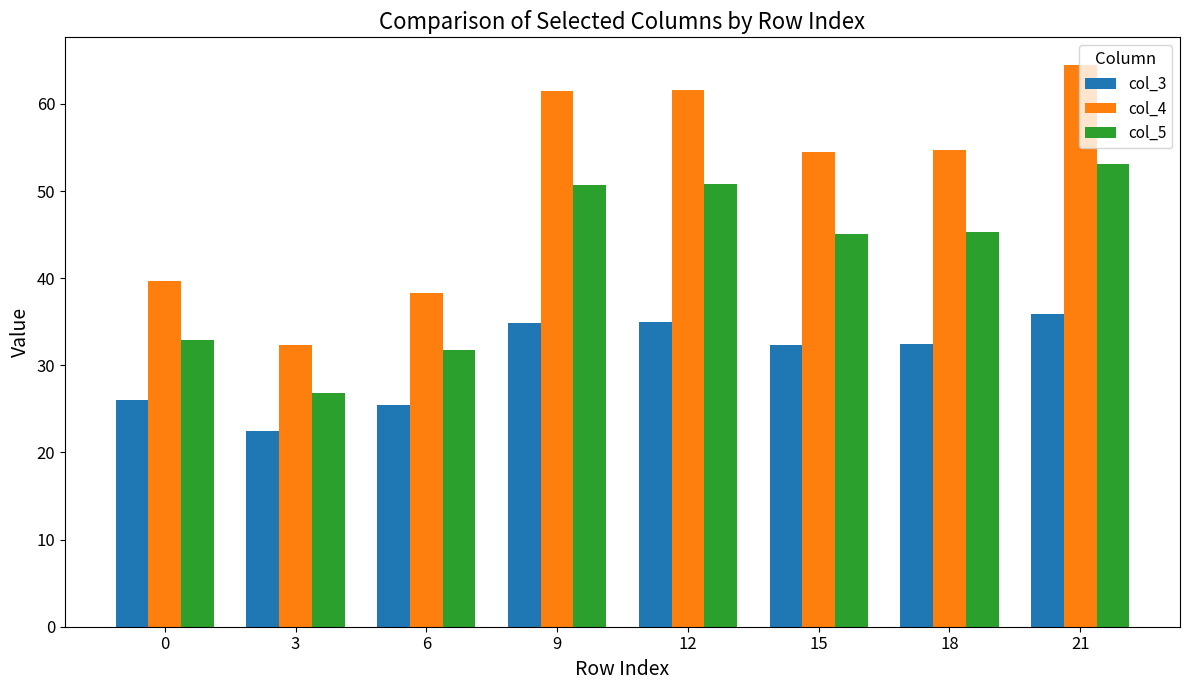

What is the maximum value shown in the chart?

64.4